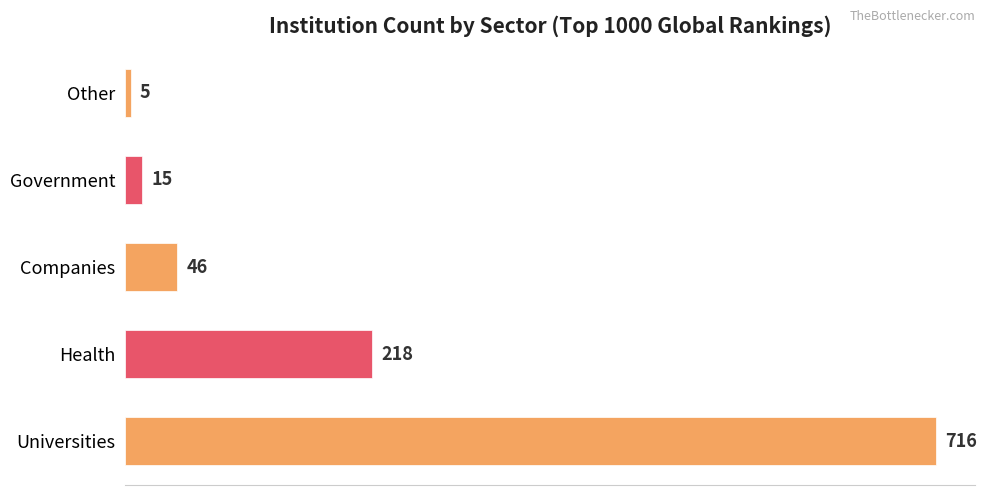

Between Other and Government, which is larger?

Government